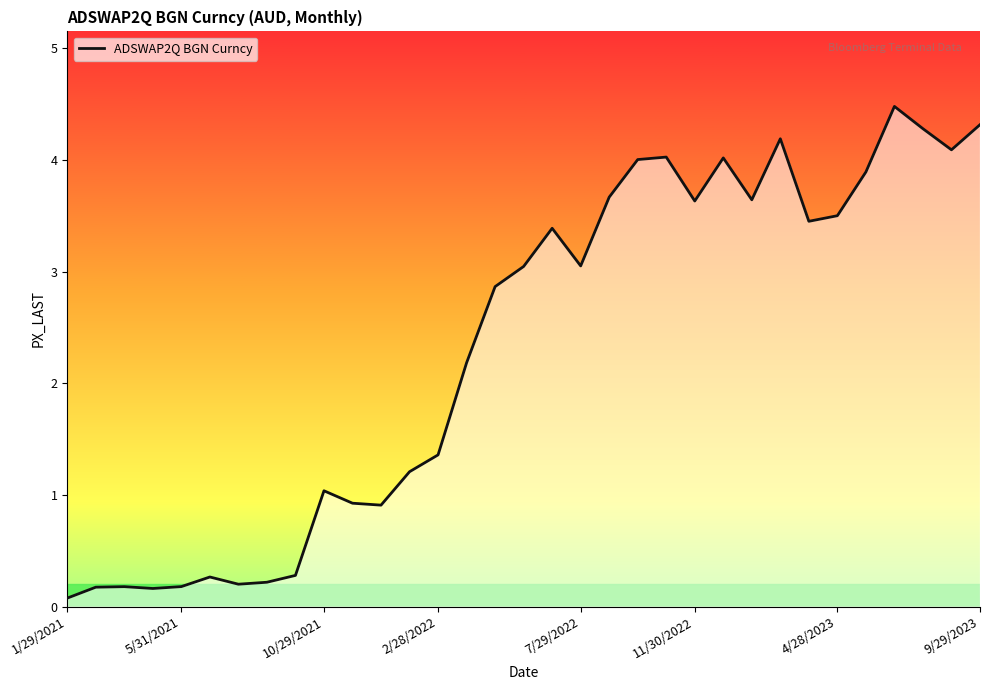

List the labels in order of value, largest first.

6/30/2023, 9/29/2023, 7/31/2023, 2/28/2023, 8/31/2023, 10/31/2022, 12/30/2022, 9/30/2022, 5/31/2023, 8/31/2022, 1/31/2023, 11/30/2022, 4/28/2023, 3/31/2023, 6/30/2022, 7/29/2022, 5/31/2022, 4/29/2022, 3/31/2022, 2/28/2022, 1/31/2022, 10/29/2021, 11/30/2021, 12/31/2021, 9/30/2021, 6/30/2021, 8/31/2021, 7/30/2021, 5/31/2021, 3/31/2021, 2/26/2021, 4/30/2021, 1/29/2021